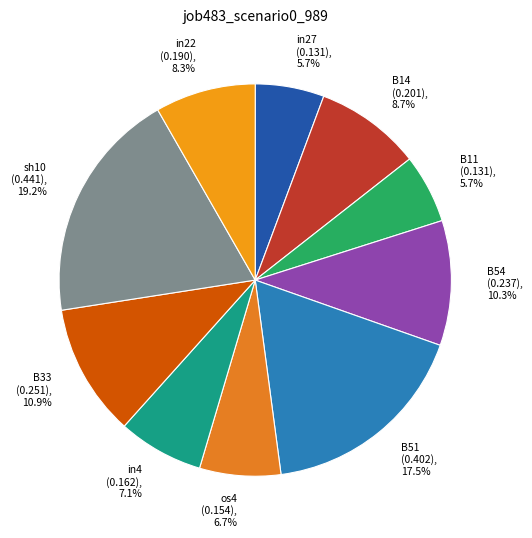

Does any single category account for the majority?

No